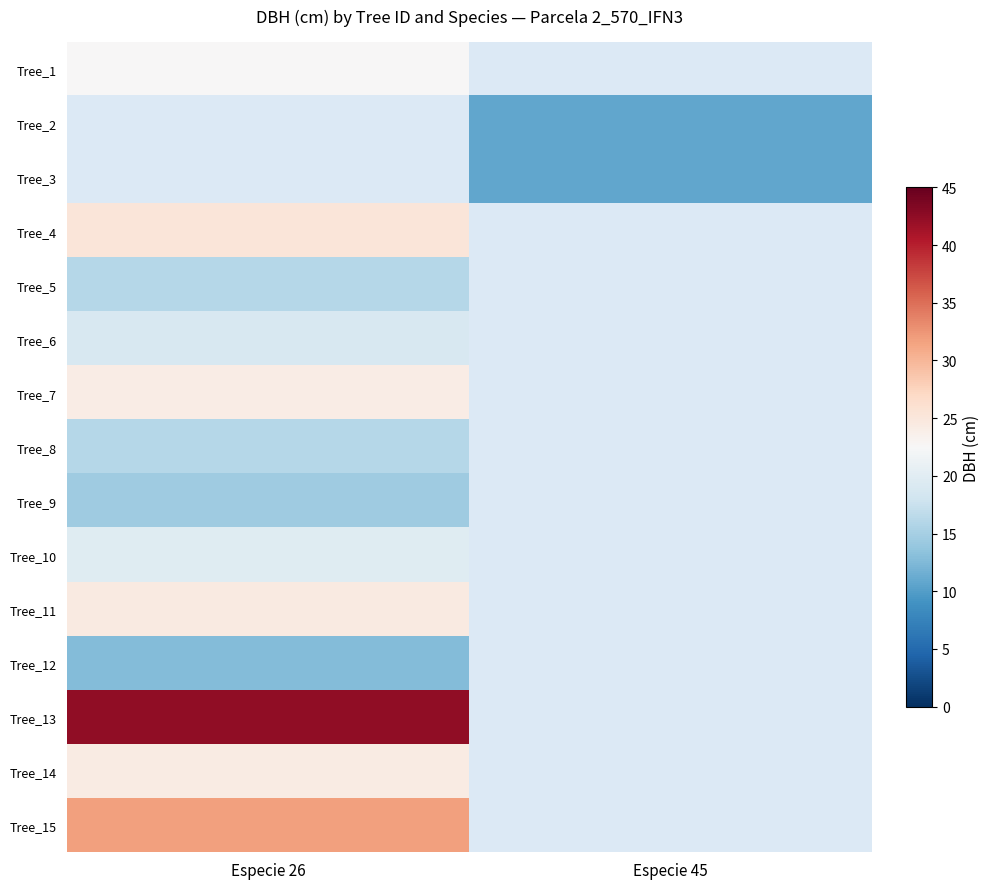

At which label is Tree_4 closest to 25?

Especie 26